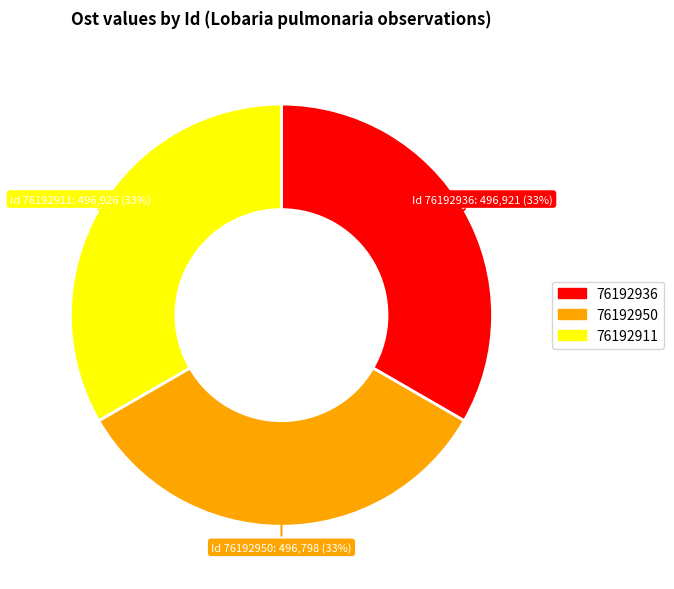

Approximately how many times larger is the value at 76192911 compared to 76192936?

1.0